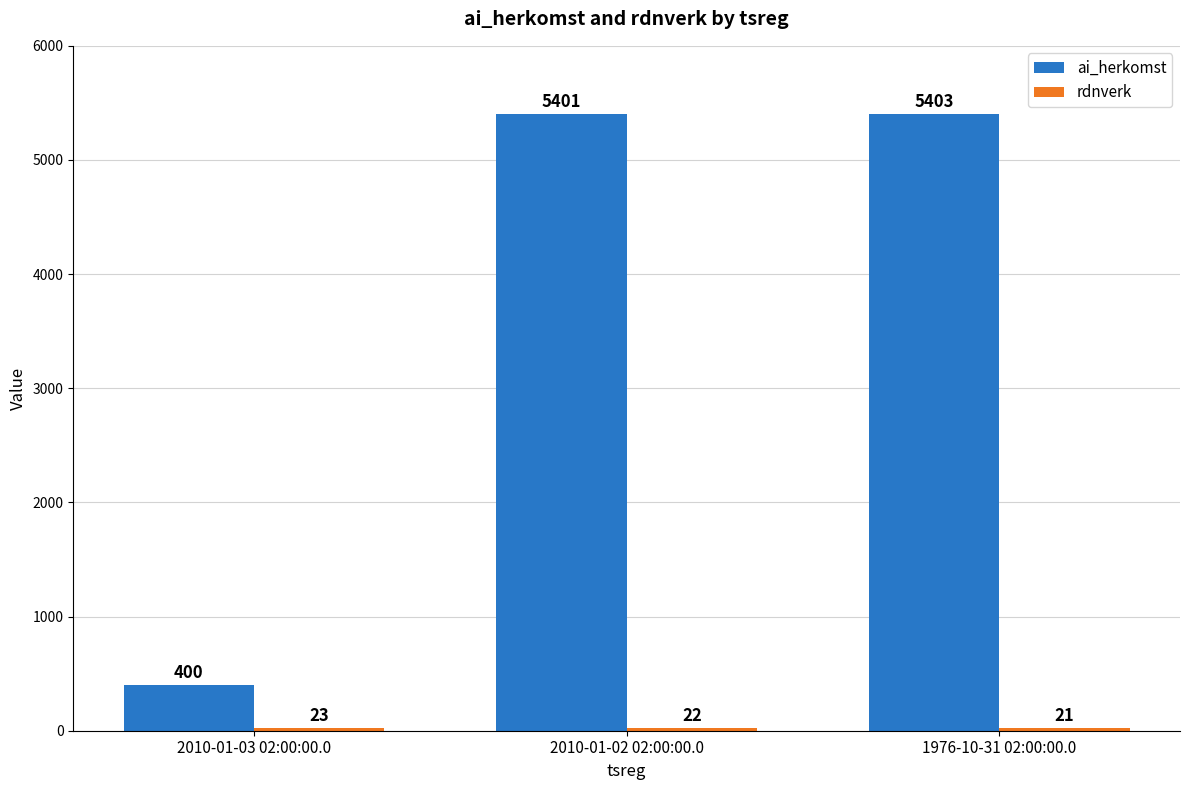

The ai_herkomst series shows 108 at 2010-01-03 02:00:00.0. True or false?

False